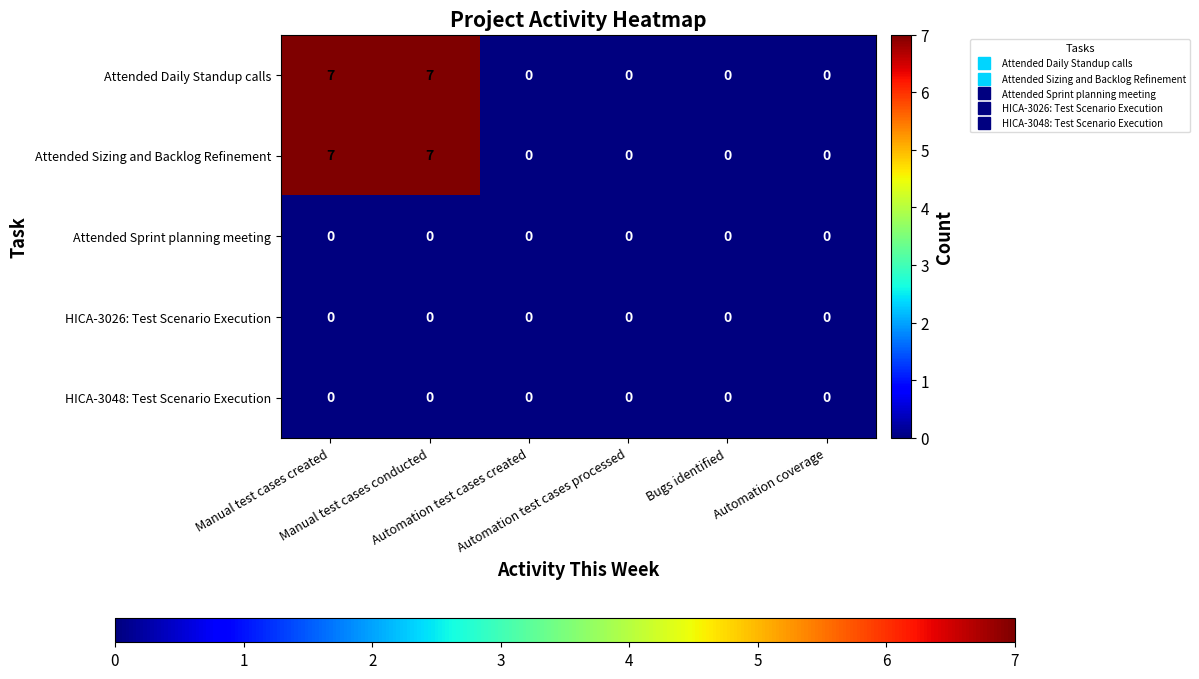

What is the highest value of the Attended Daily Standup calls series?

7